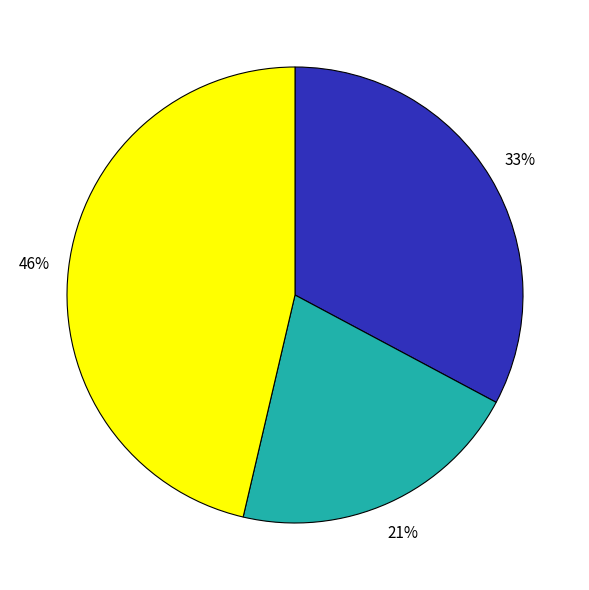

Is there a majority slice in this chart?

No